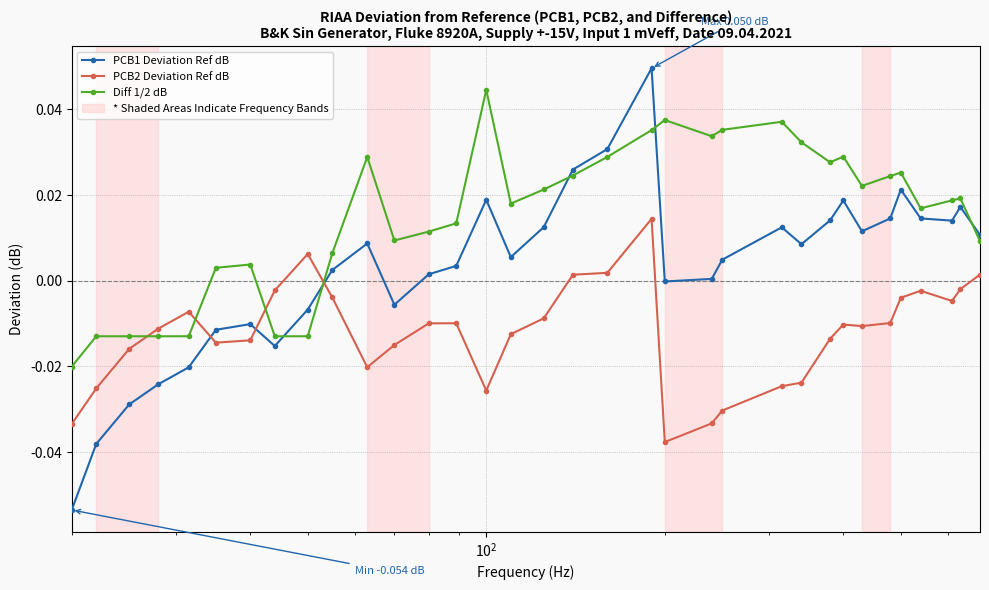

How many times do PCB2 Deviation Ref dB and PCB1 Deviation Ref dB cross each other?

3